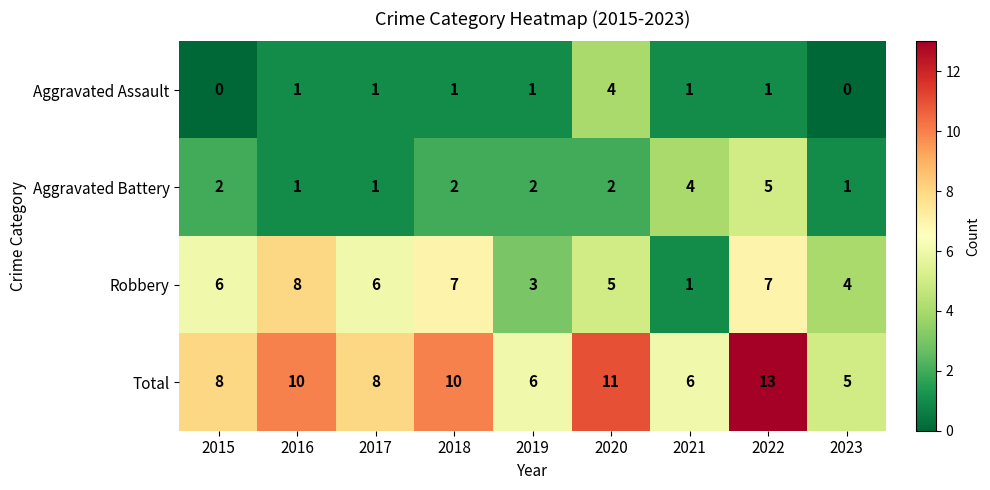

What is the total value across all series at 2018?

20